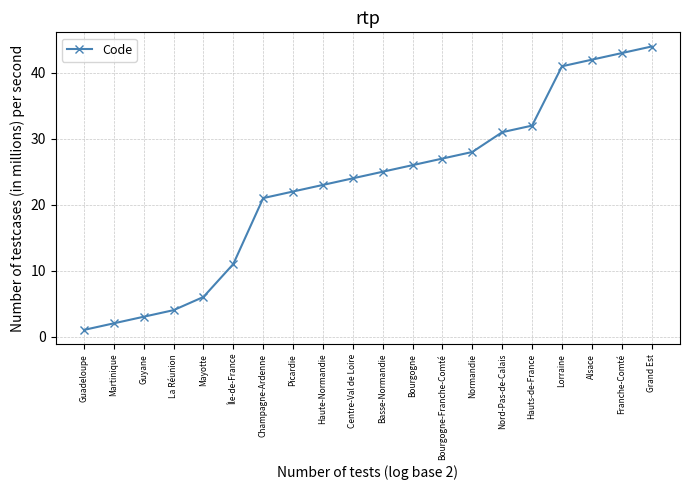

What is the label of the 11th point from the left?

Basse-Normandie